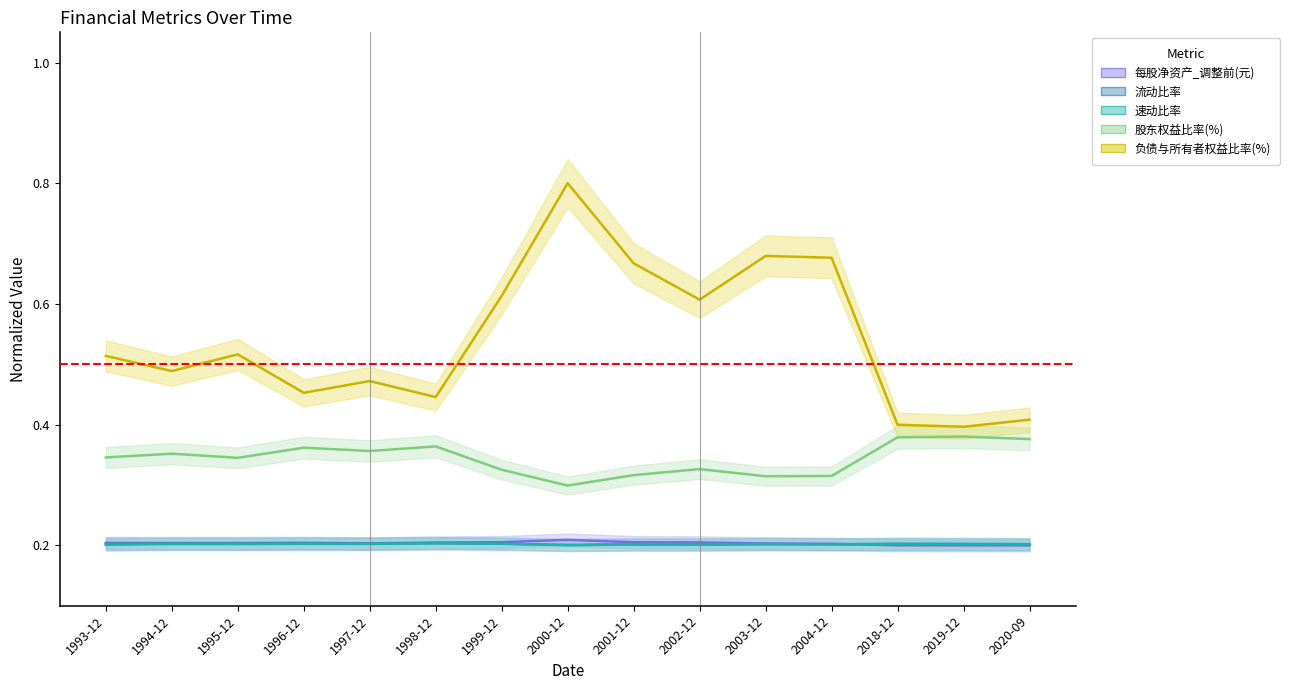

Which series changed the most between 1998-12 and 2003-12?

负债与所有者权益比率(%)